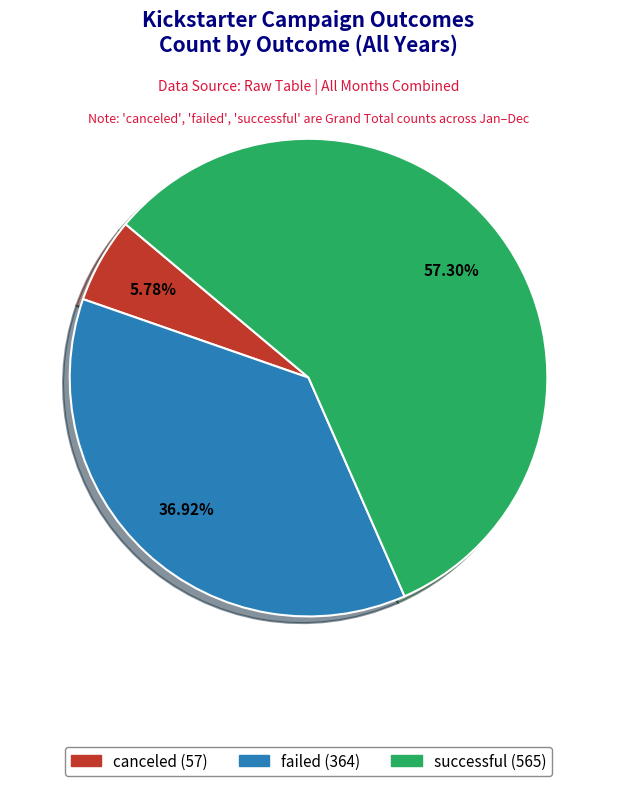

Is it true that failed is 48% of the pie?

False